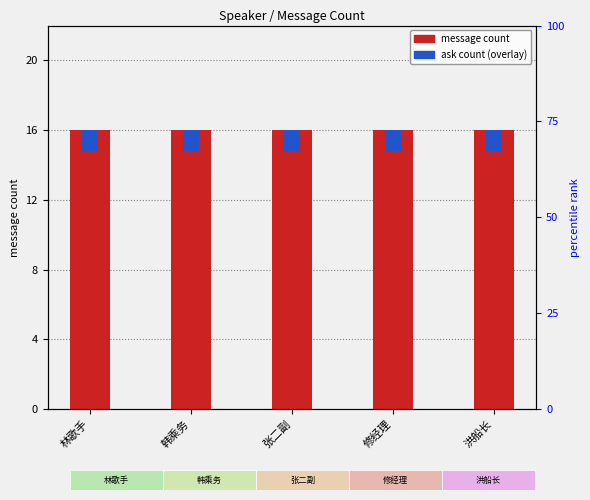

Which category has the lowest value across all series?

林歌手